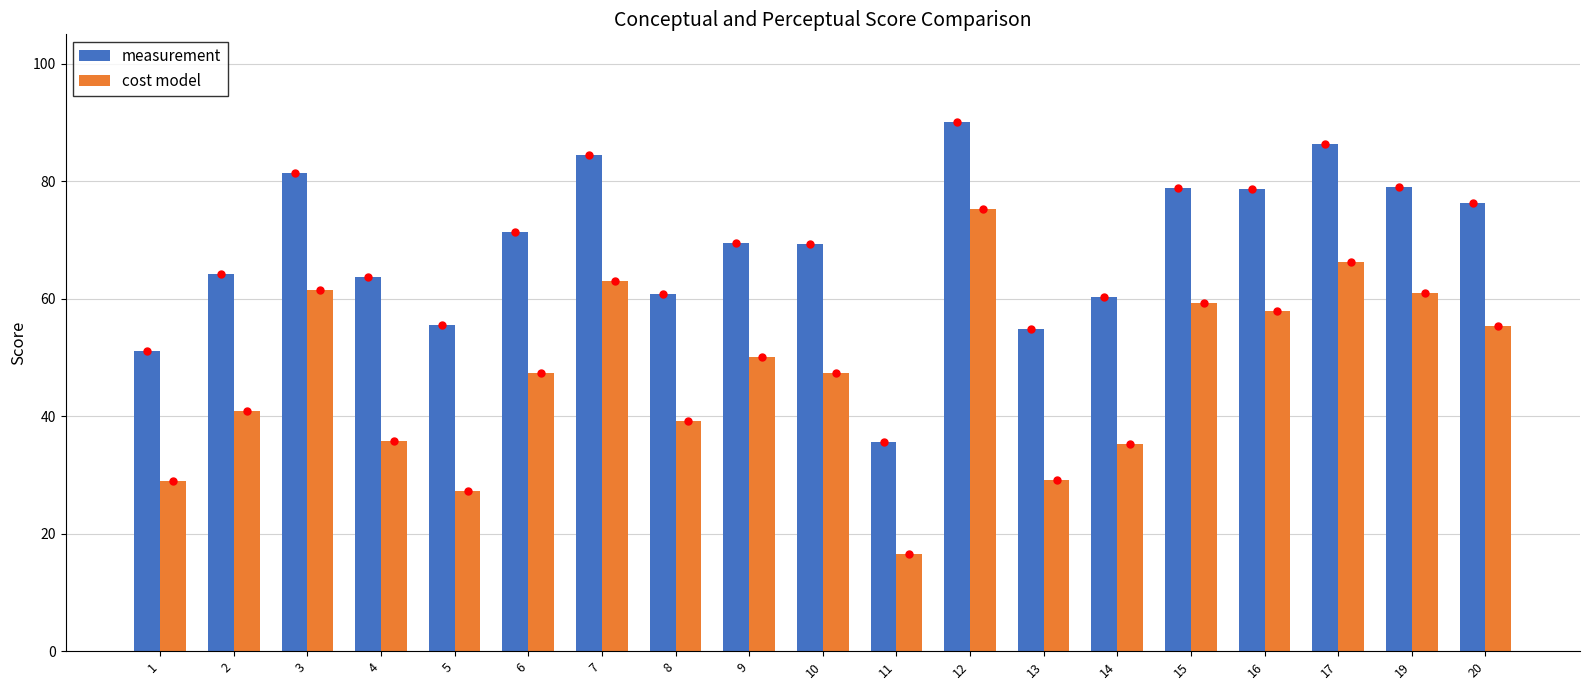

Which series has the widest spread of values?

cost model